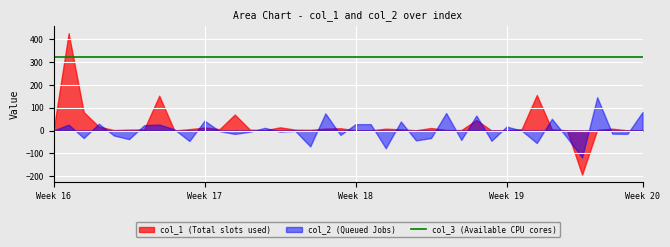

True or false: col_1 has a value of 6.0 at 31.

True